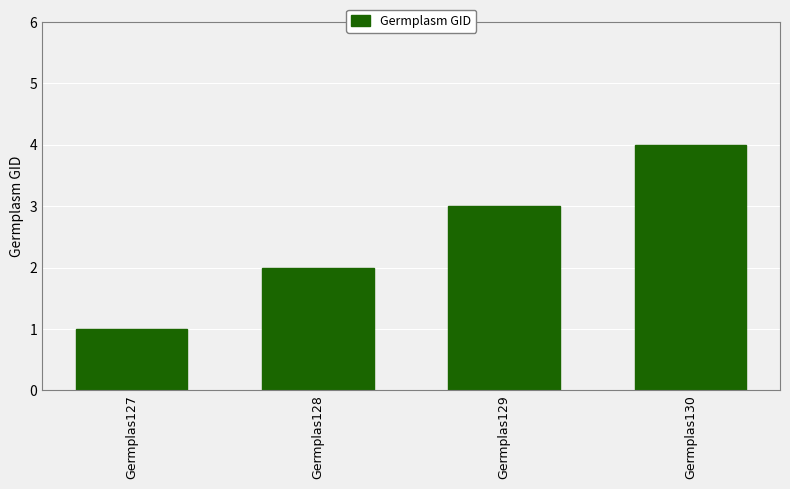

What is the sum of all values?

10